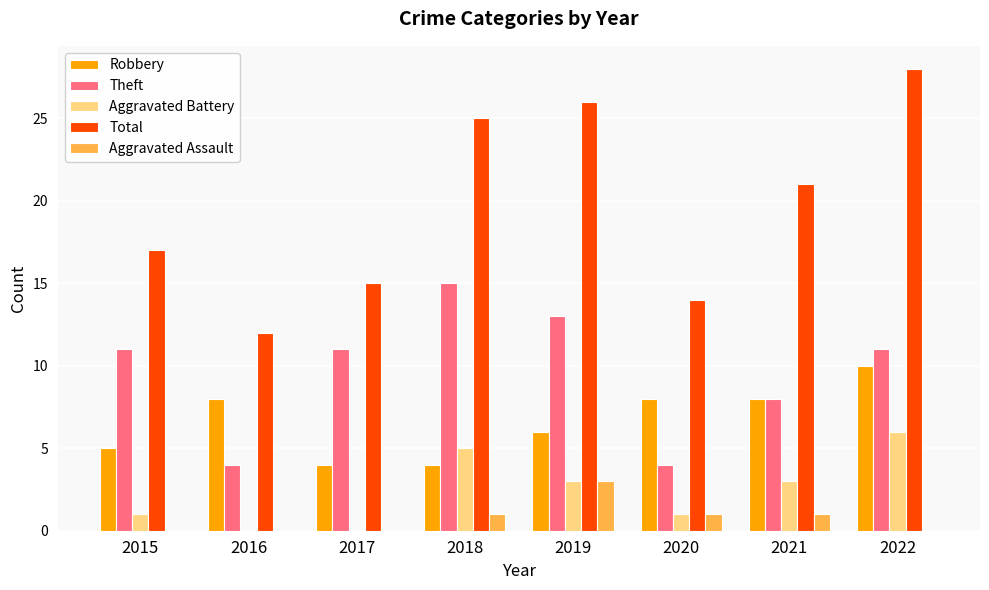

What is the greatest value displayed?

28